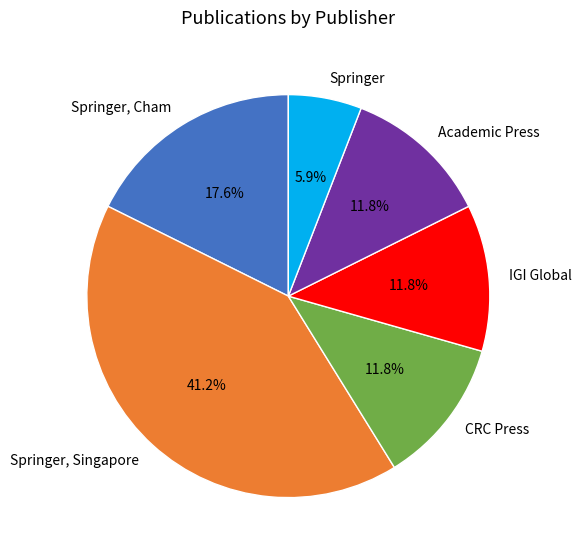

Which slice is the largest?

Springer, Singapore